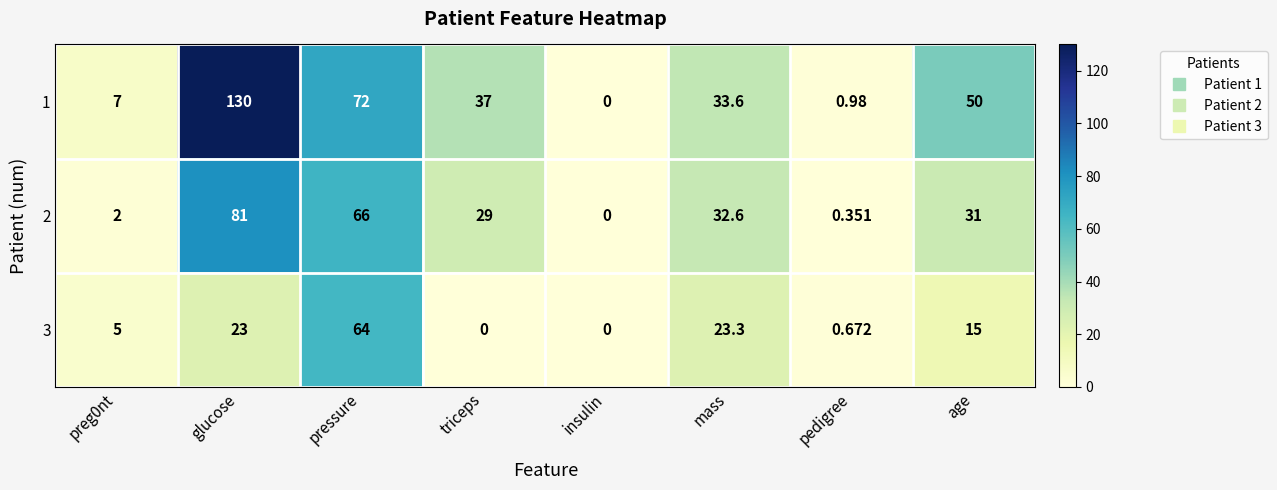

Where does the 3 series first go above 15?

glucose